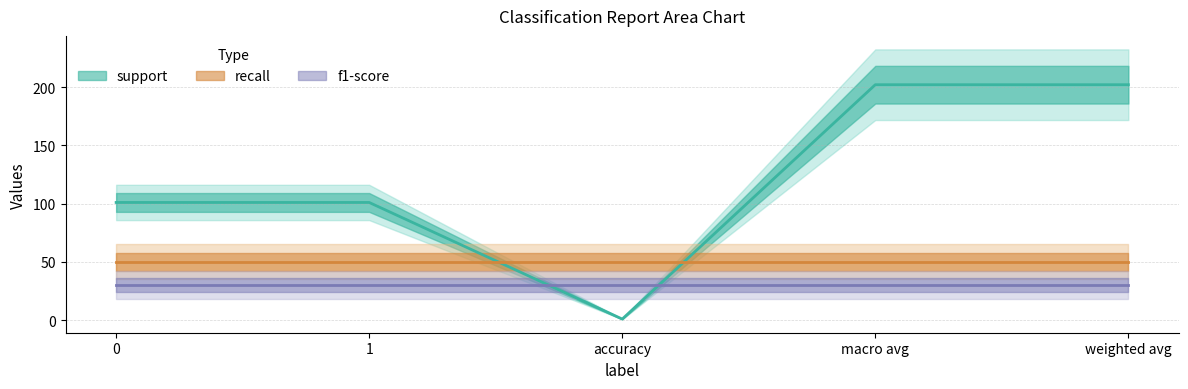

At which label does support first exceed 101?

macro avg